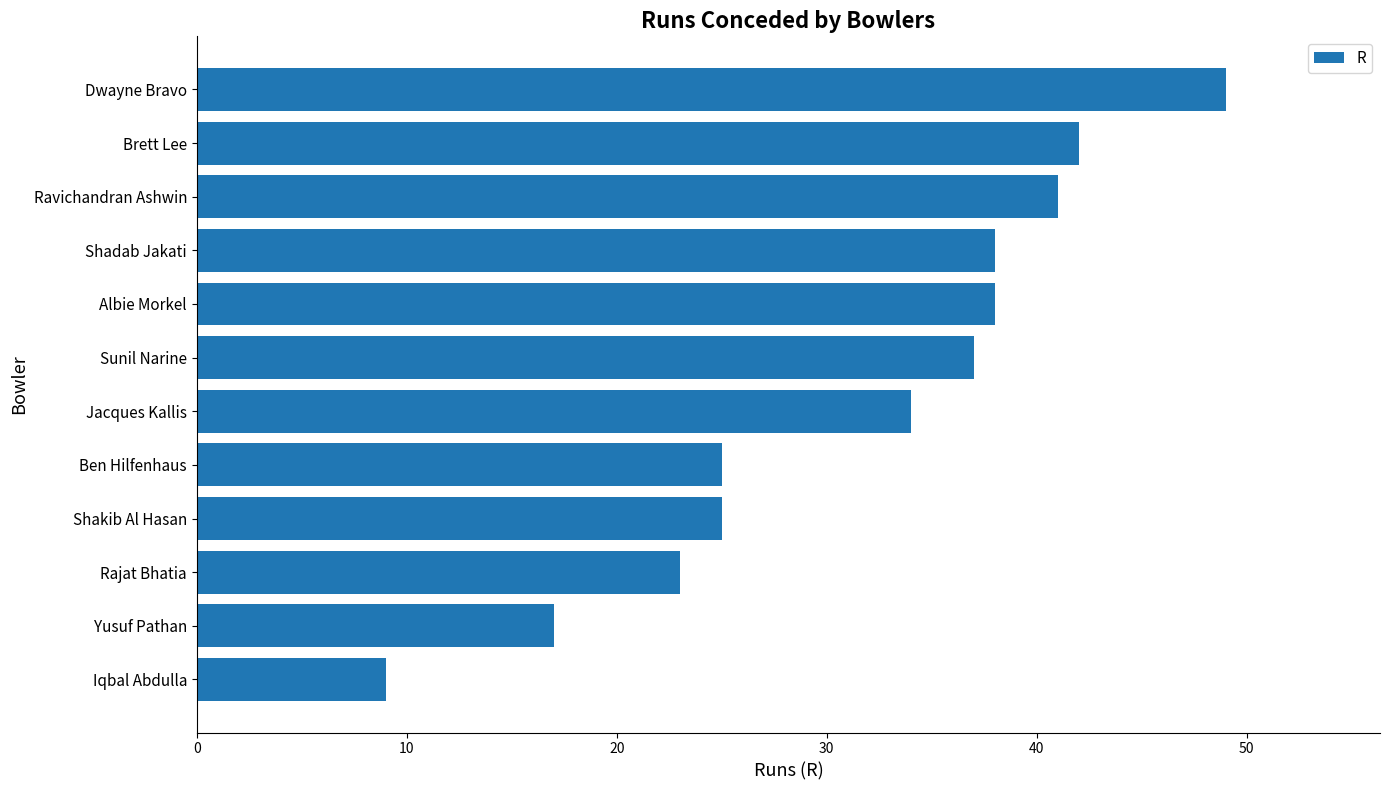

What is the minimum value shown in the chart?

9